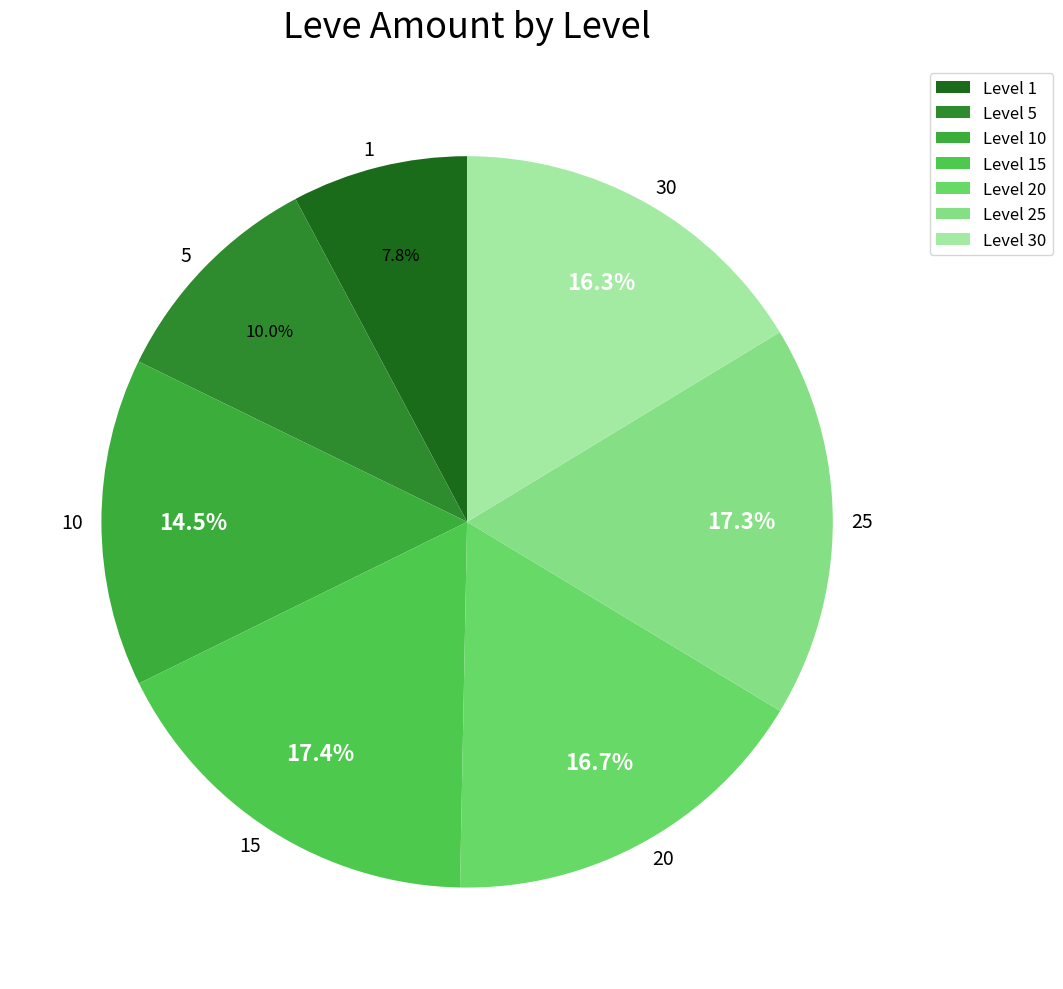

Count the number of slices in the pie.

7